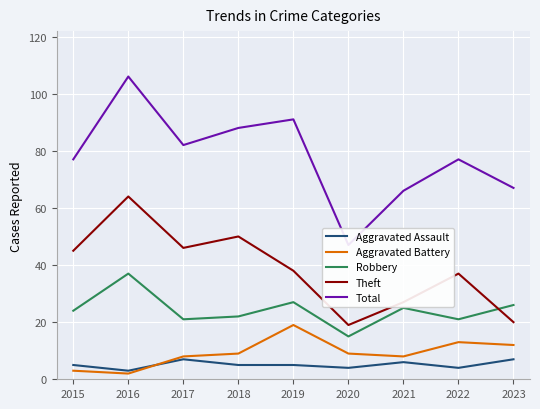

How many data points in Aggravated Assault are above 5?

3